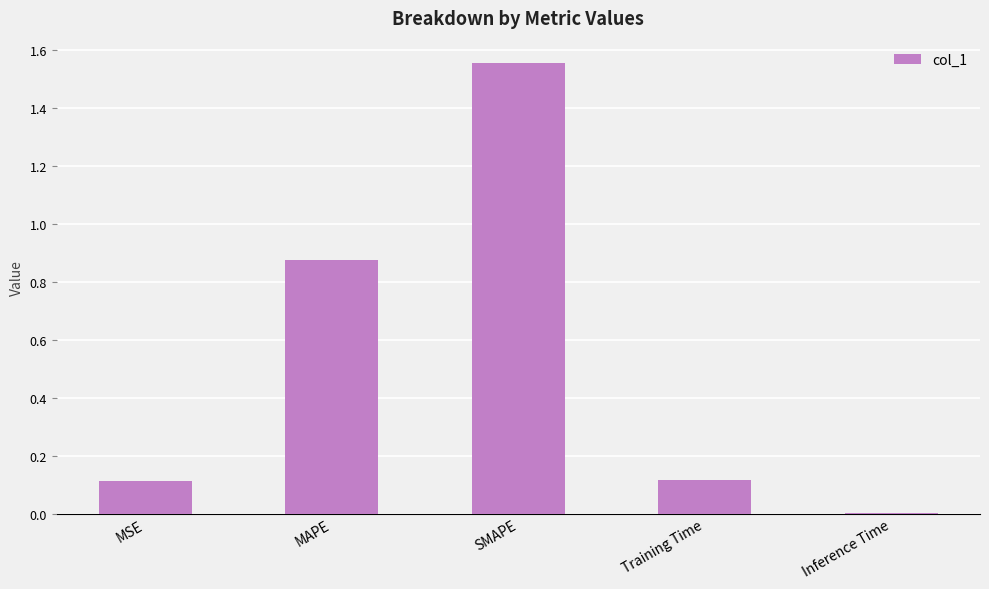

The value at MAPE is 0.5. True or false?

False